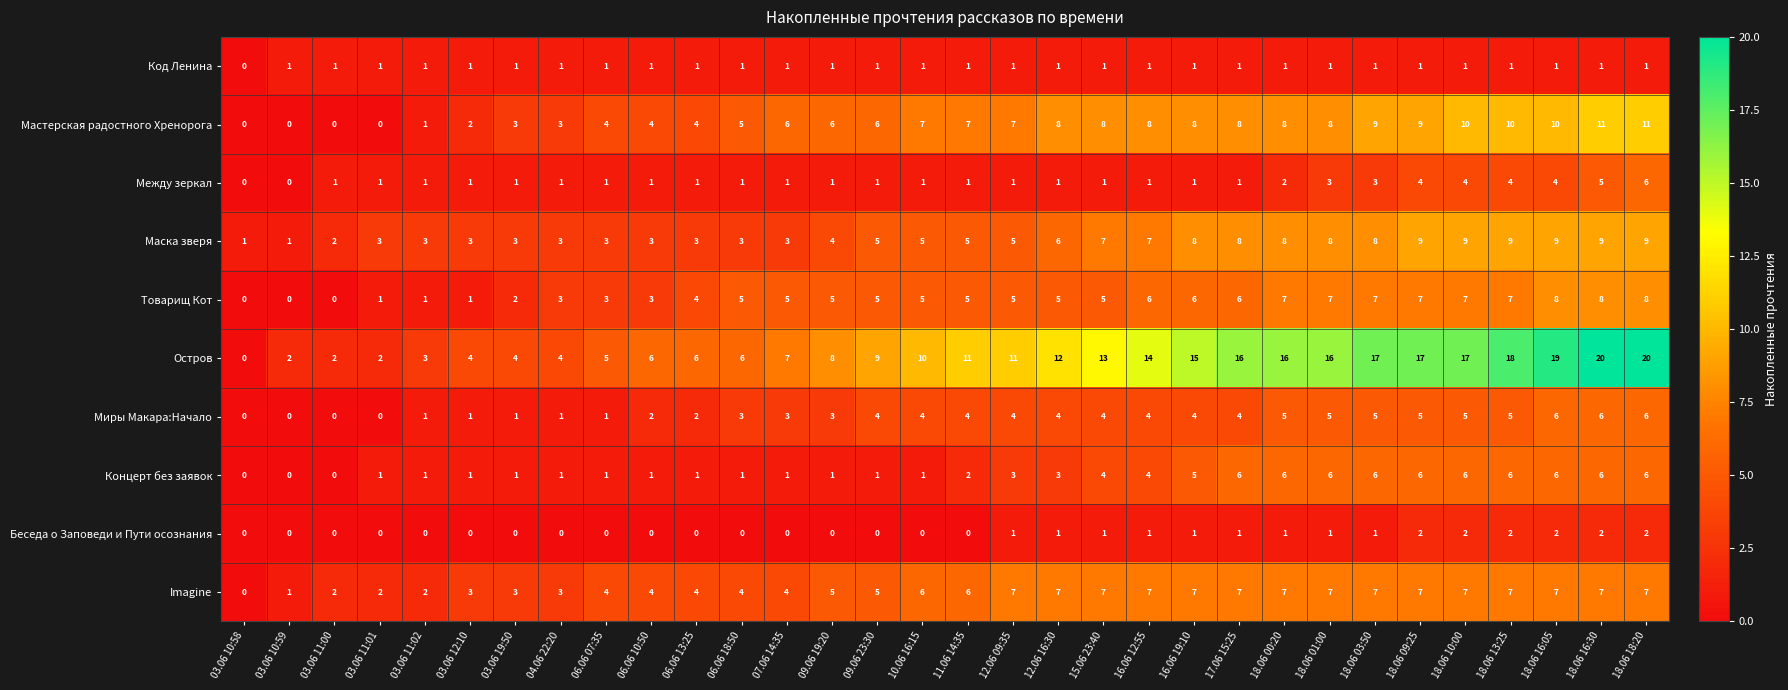

Which series has the largest range (max minus min)?

Остров